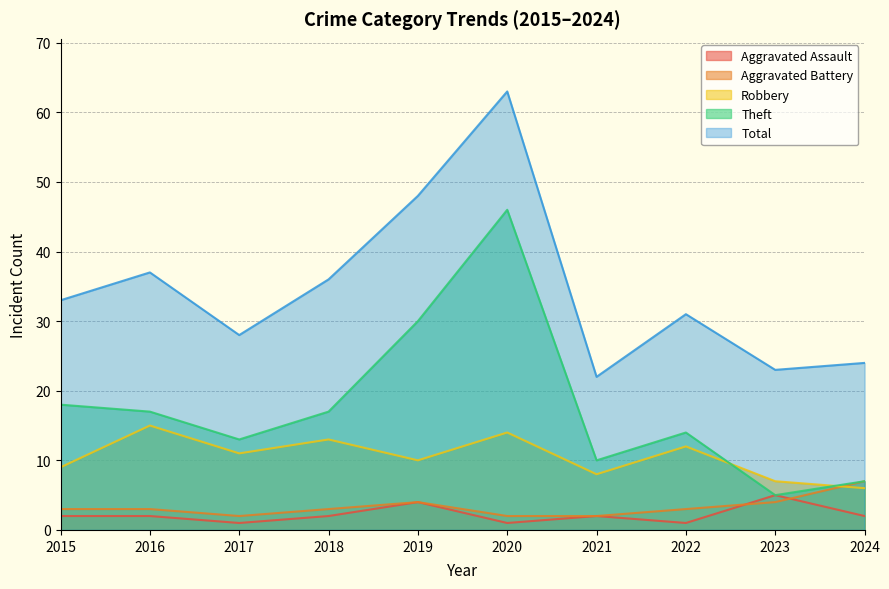

Where is Aggravated Assault nearest to the value 3?

2015